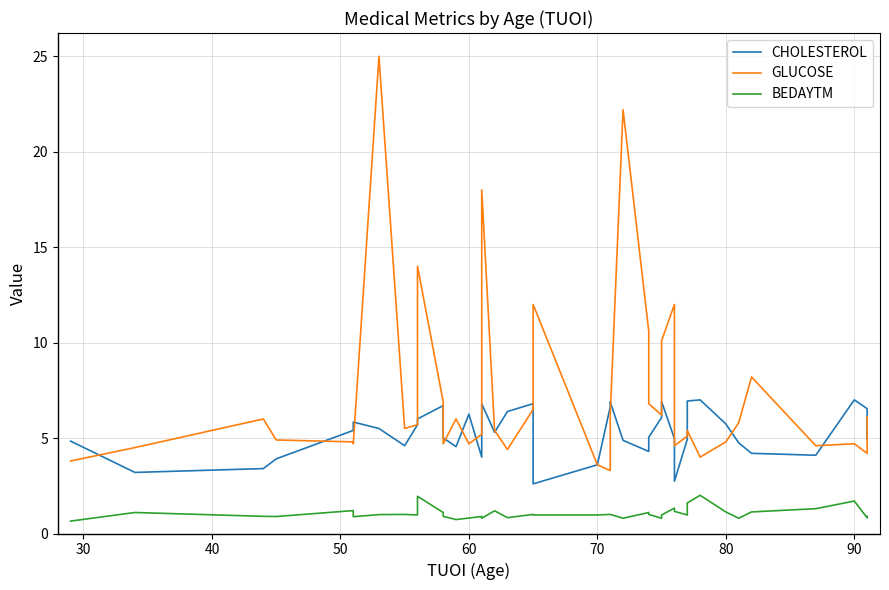

How many categories are shown in the chart?

40